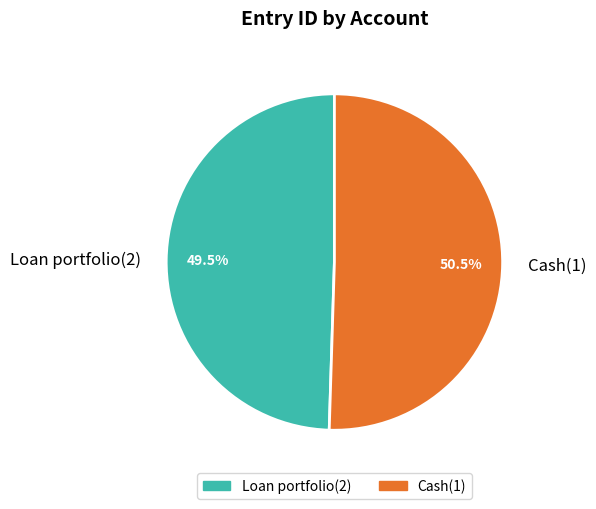

Approximately how many times larger is the value at Loan portfolio(2) compared to Cash(1)?

1.0